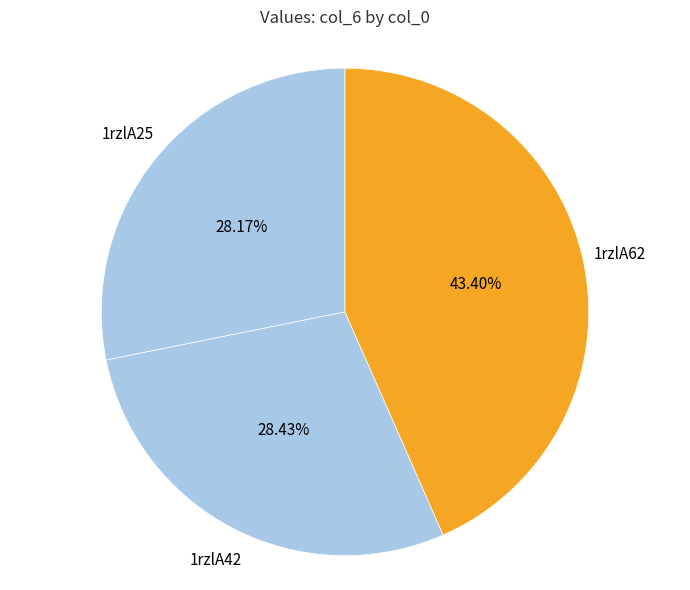

Which category has the biggest portion of the pie?

1rzlA62